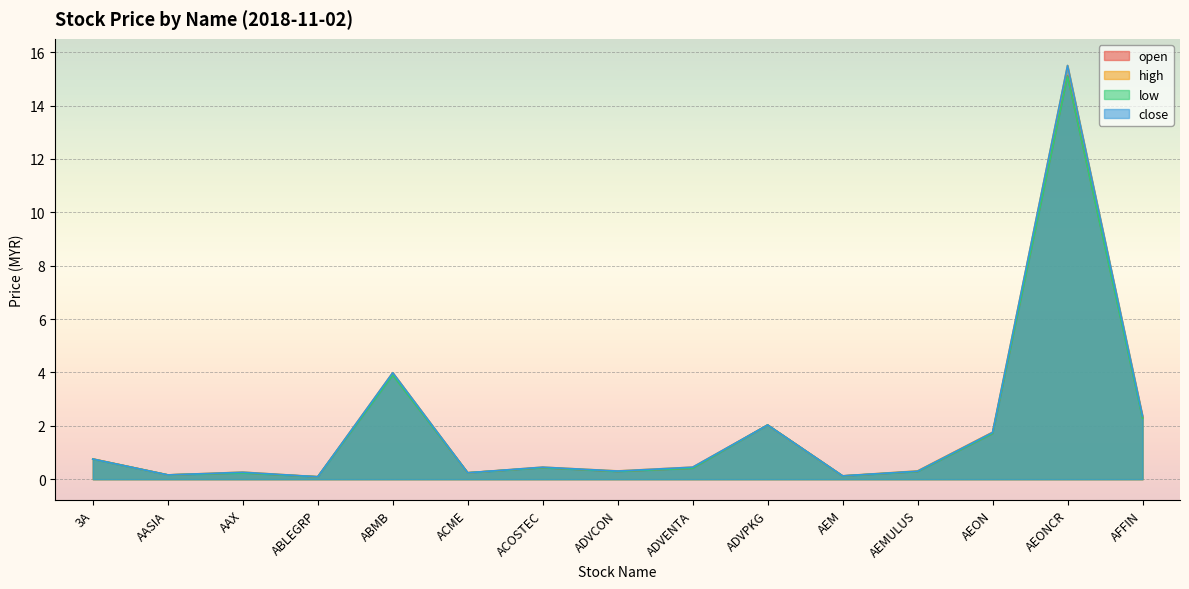

What is the difference between the maximum and second lowest values in the open series?

15.0